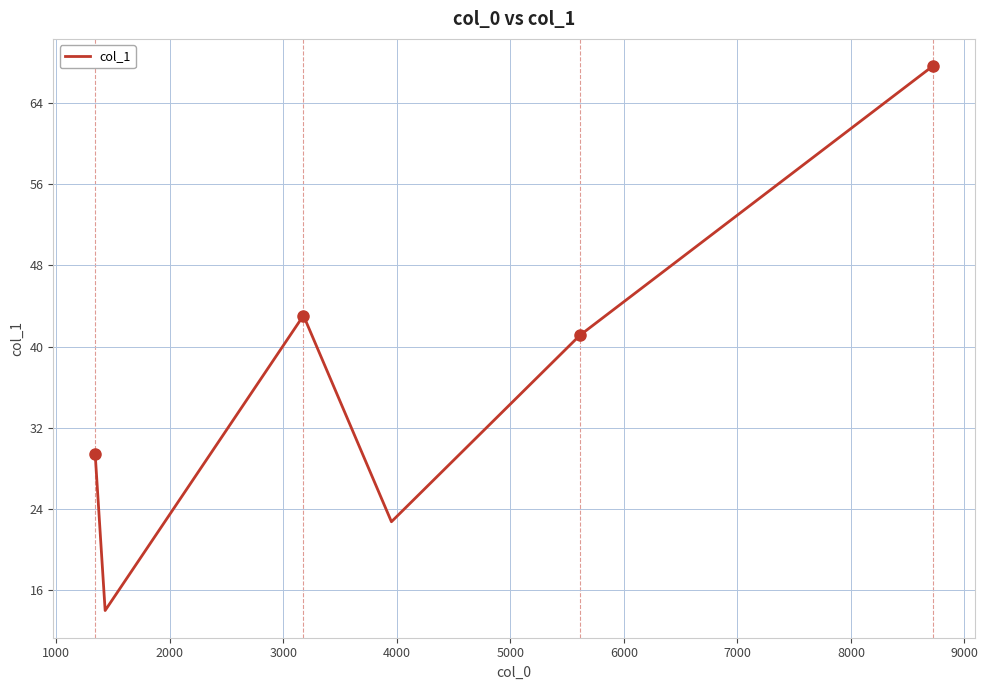

True or false: the data has more than 0 interior local peaks.

True